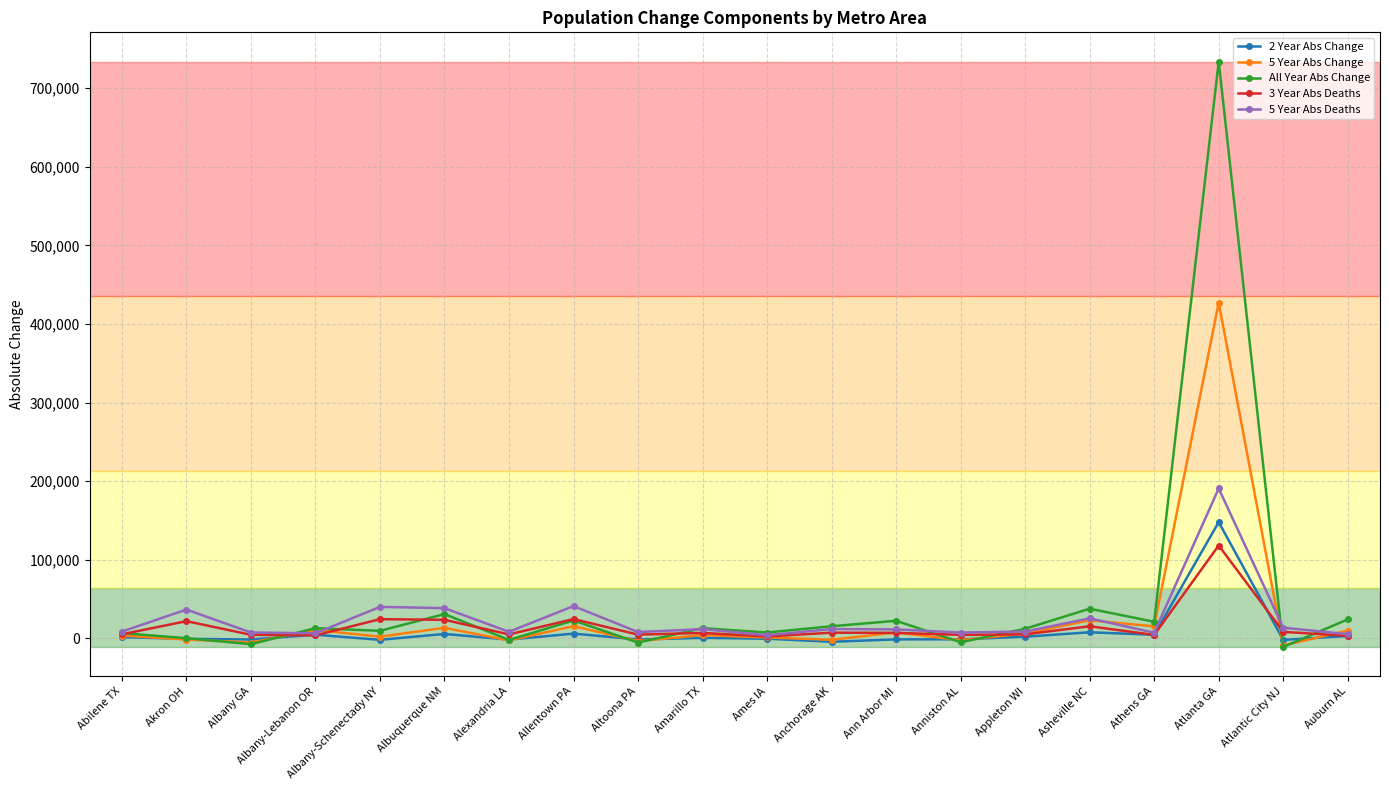

True or false: 5 Year Abs Deaths has more than 1 interior local peaks.

True